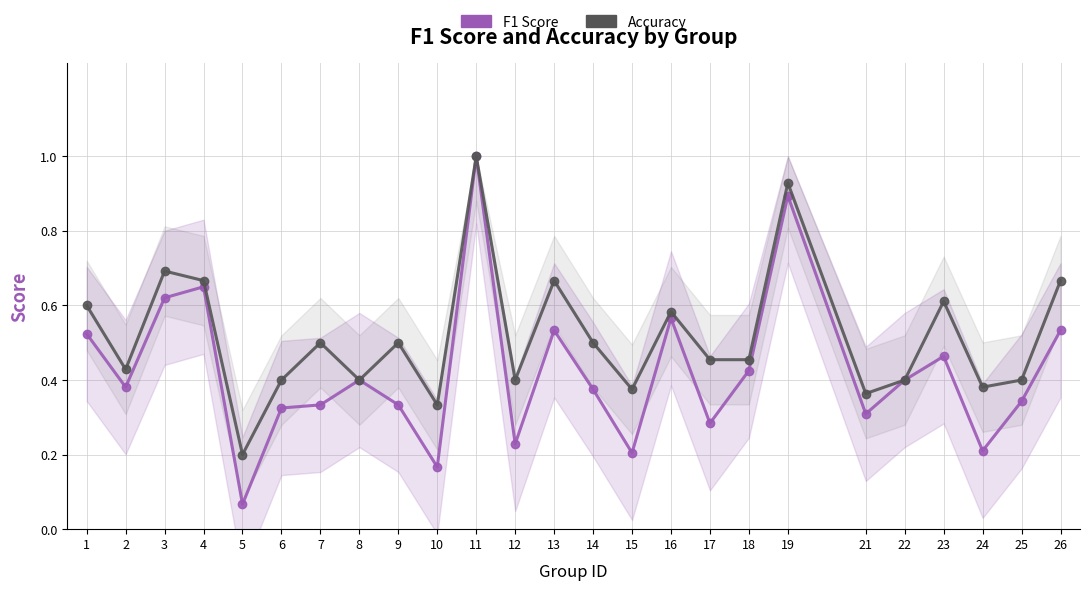

List the series in order of their overall mean, lowest first.

F1 Score, Accuracy